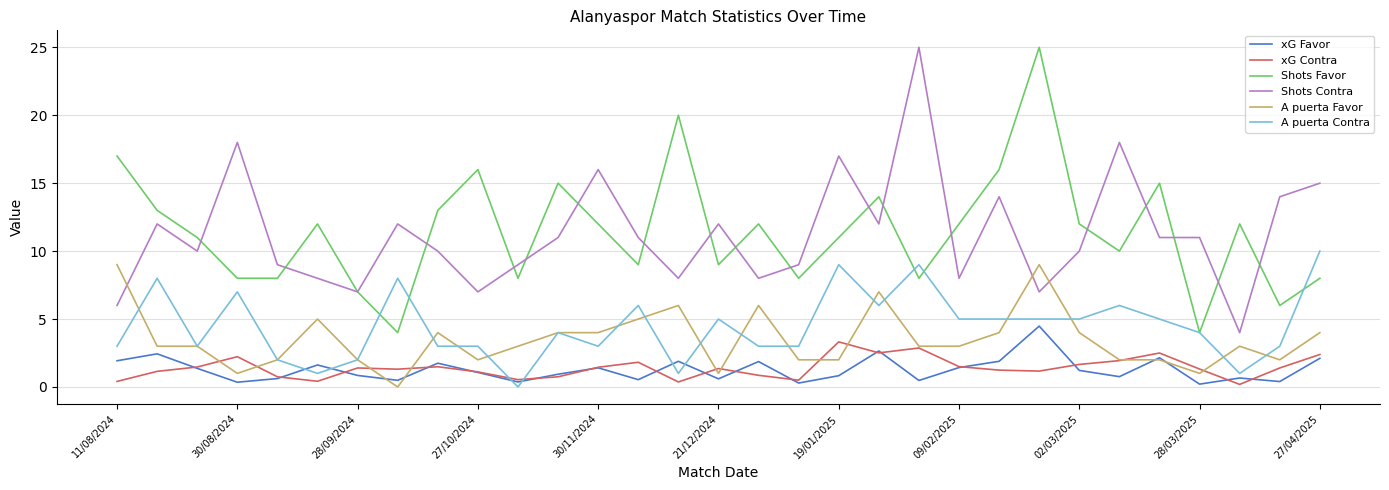

What is the maximum value shown in the chart?

25.0